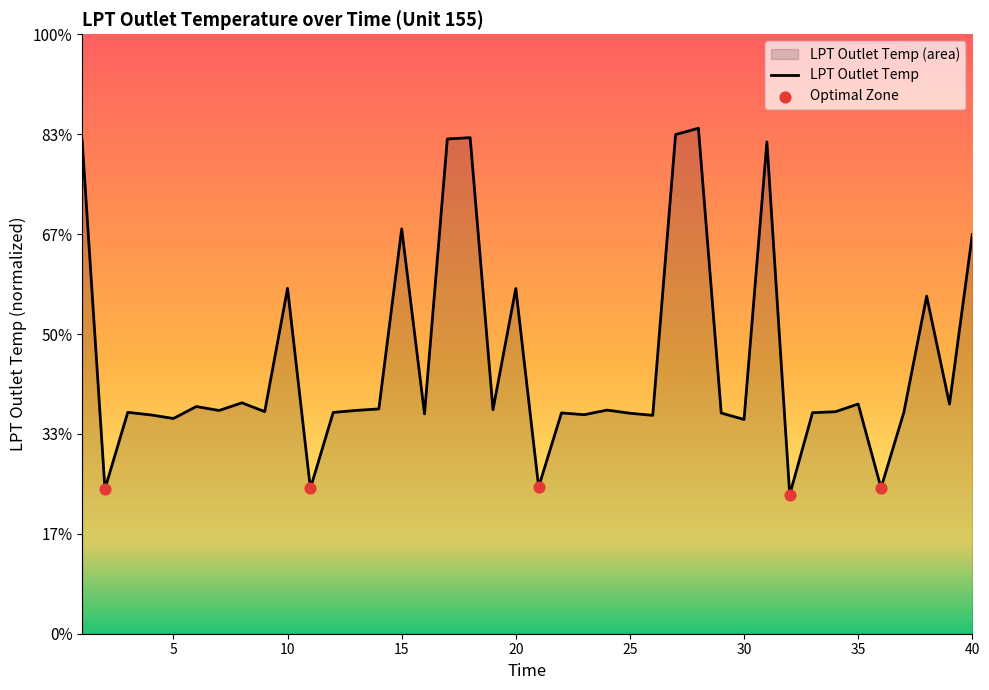

Between 40 and 29, which is larger?

40